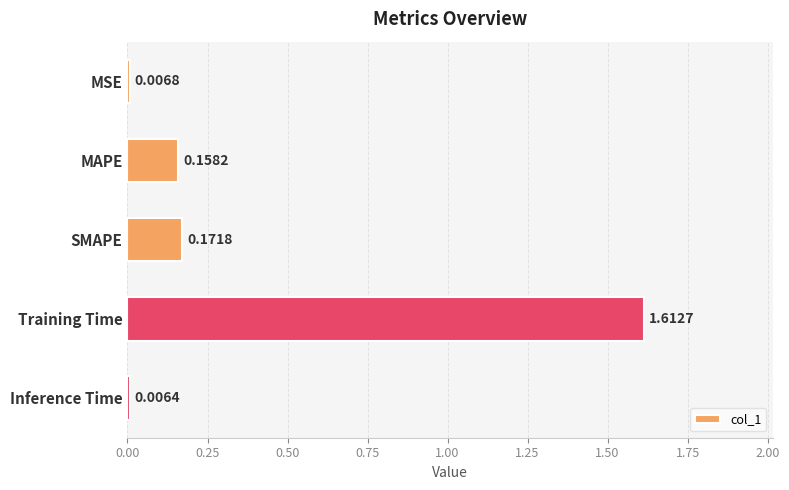

List the labels in order of value, largest first.

Training Time, SMAPE, MAPE, MSE, Inference Time